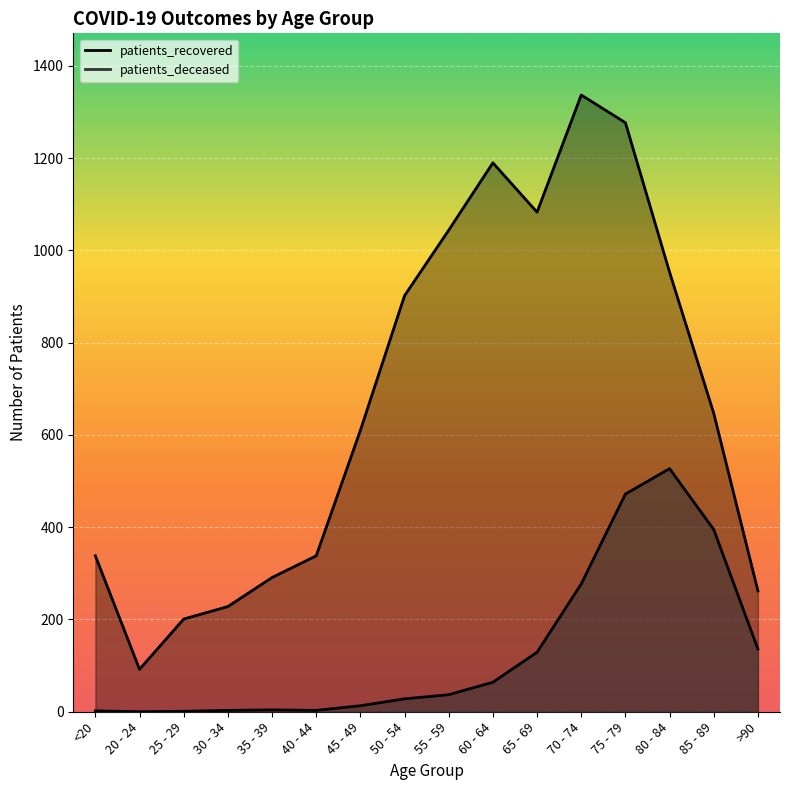

Rank the series at 65 - 69 from lowest to highest value.

patients_deceased, patients_recovered